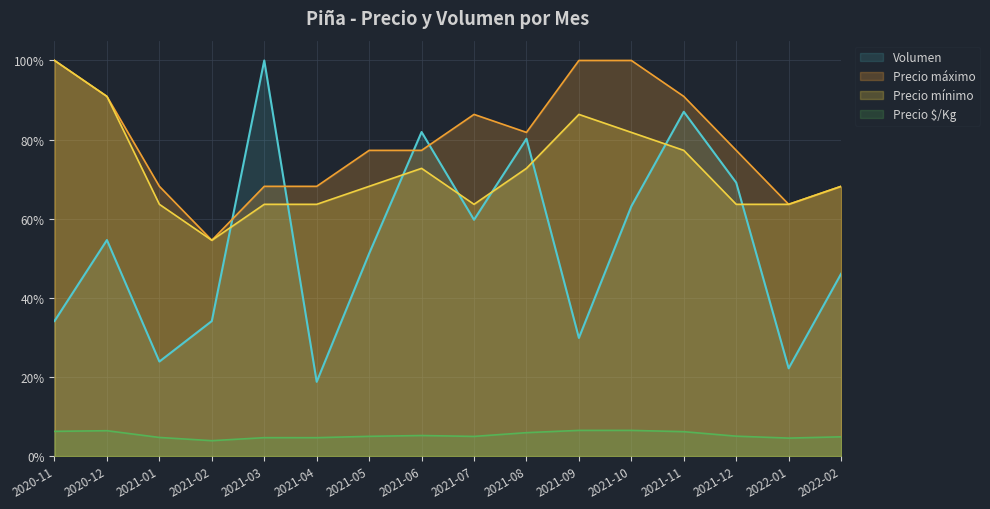

How many interior local peaks does the Precio mínimo series have?

2